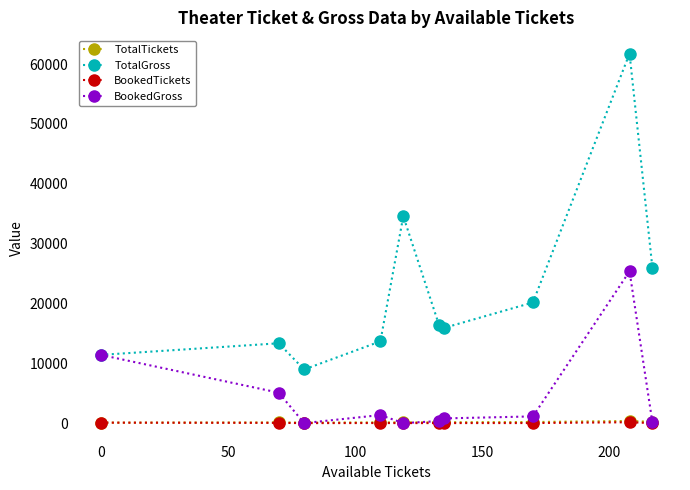

True or false: TotalGross has more than 0 interior local peaks.

True